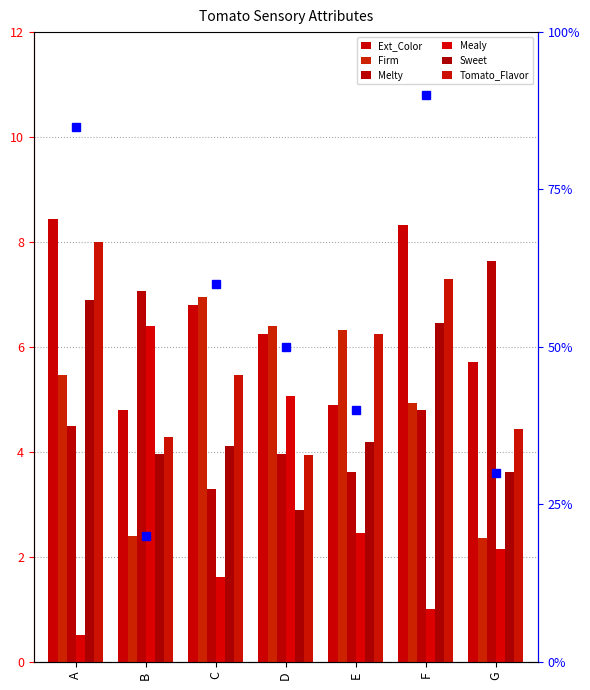

What is the maximum value shown in the chart?

8.4